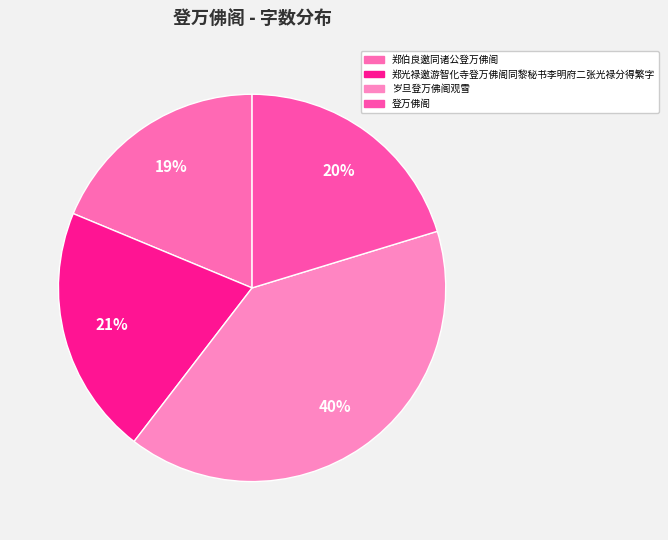

How many segments does this pie chart have?

4